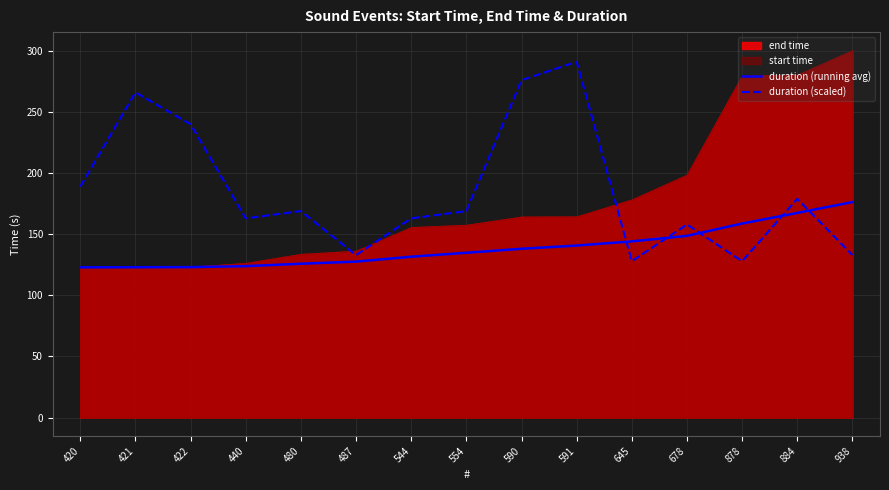

Is the value of duration (scaled) at 938 greater than the value of duration (running avg) at 422?

Yes